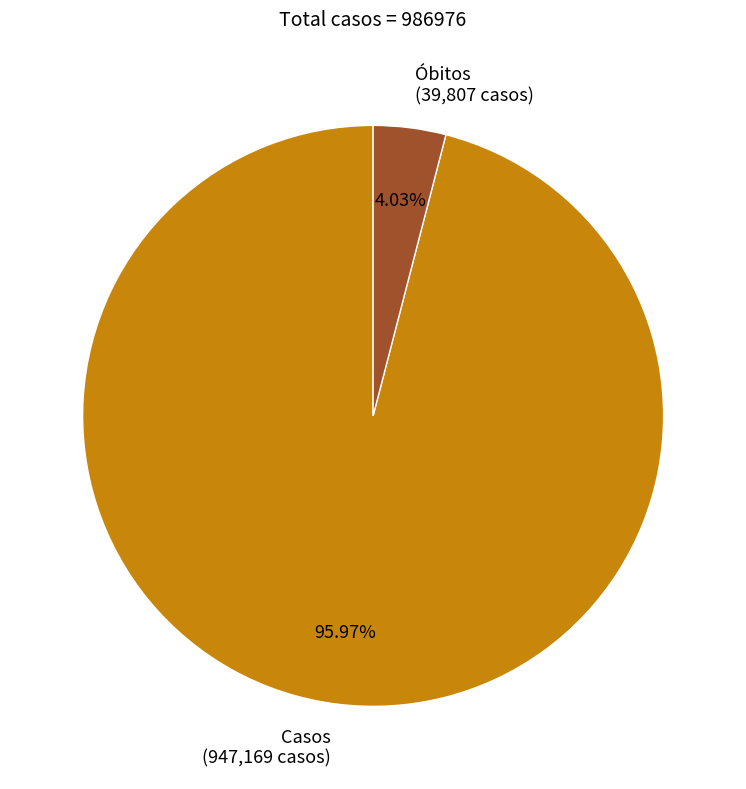

Rank the categories by value from highest to lowest.

Casos, Óbitos